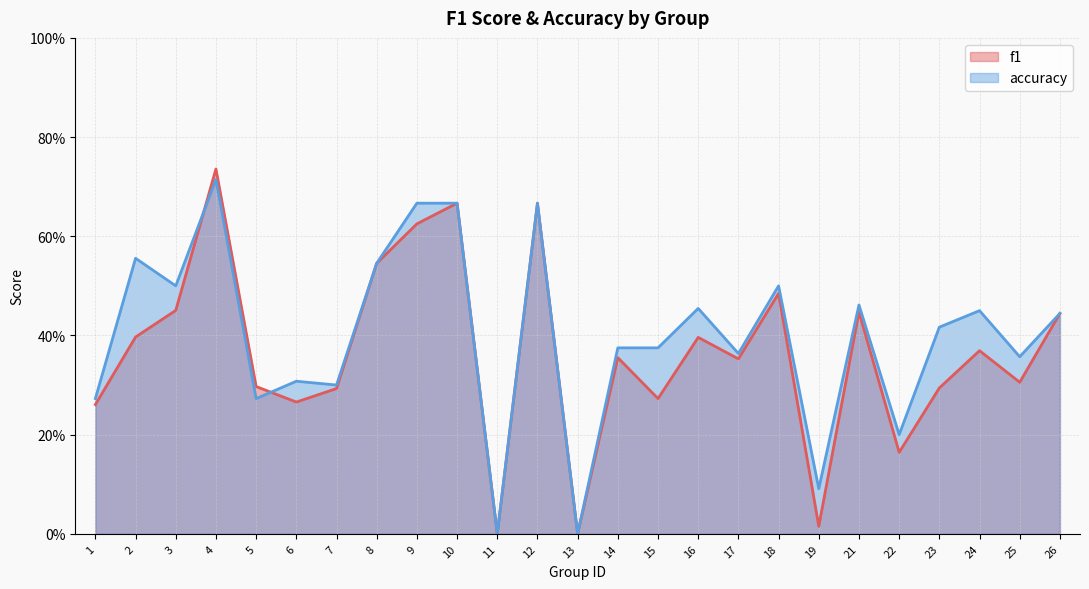

Reading right to left, extract all data points from this chart.

f1: 0.4	0.3	0.4	0.3	0.2	0.4	0.0	0.5	0.4	0.4	0.3	0.4	0.0	0.7	0.0	0.7	0.6	0.5	0.3	0.3	0.3	0.7	0.5	0.4	0.3
accuracy: 0.4	0.4	0.5	0.4	0.2	0.5	0.1	0.5	0.4	0.5	0.4	0.4	0.0	0.7	0.0	0.7	0.7	0.5	0.3	0.3	0.3	0.7	0.5	0.6	0.3